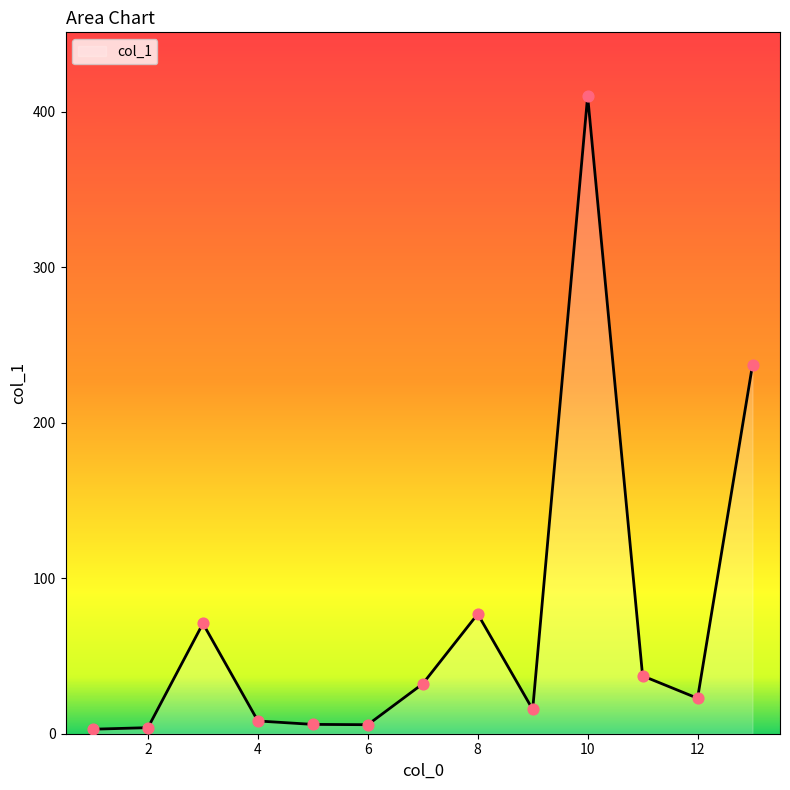

What is the difference between the maximum and minimum values?

407.2